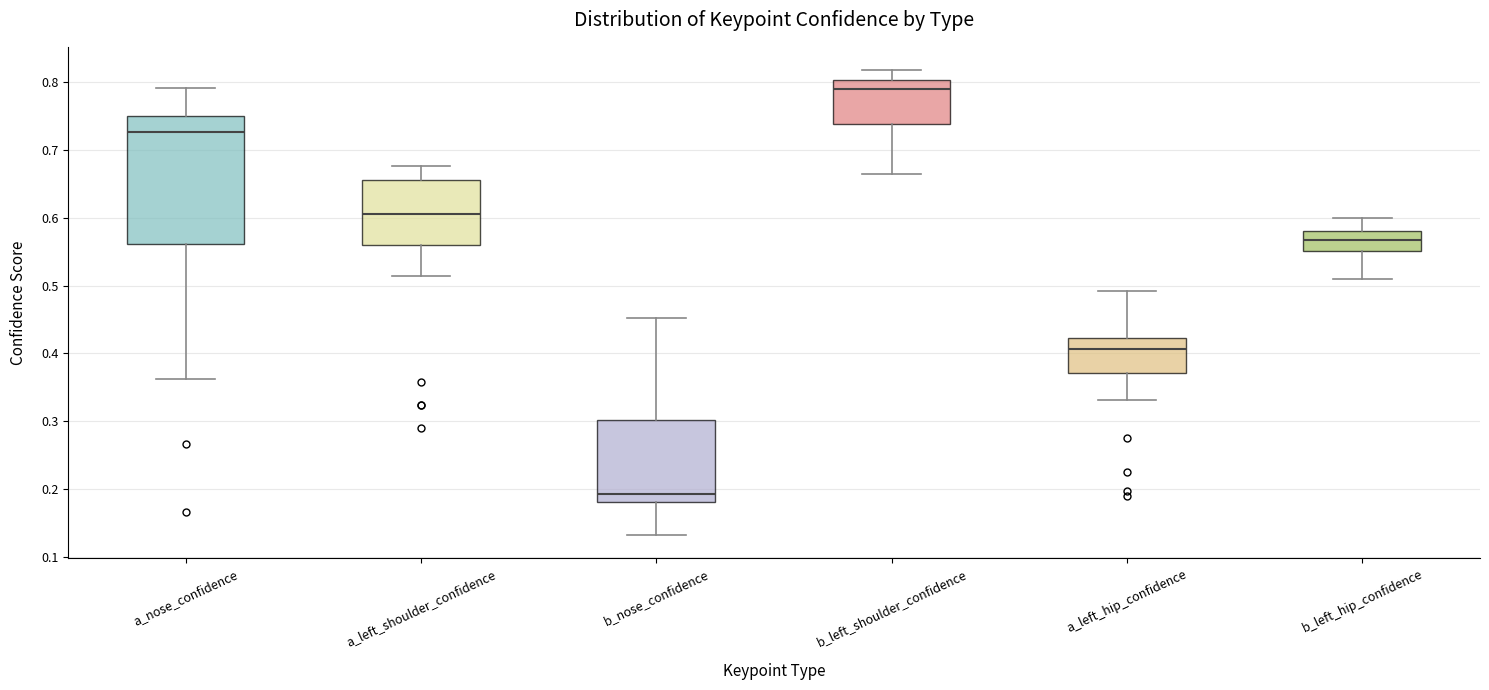

Which box has the highest median line?

b_left_shoulder_confidence